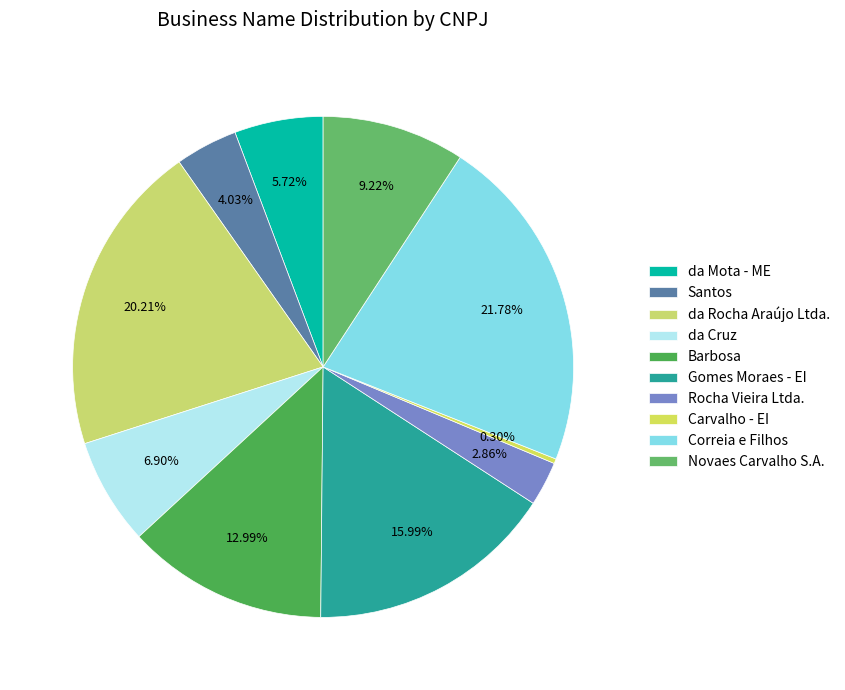

What is the change in value from Correia e Filhos to Novaes Carvalho S.A.?

-56941605999994